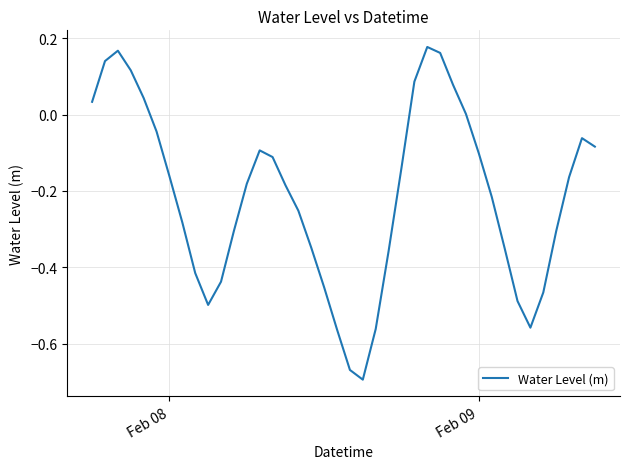

What is the difference between the maximum and minimum values?

0.9